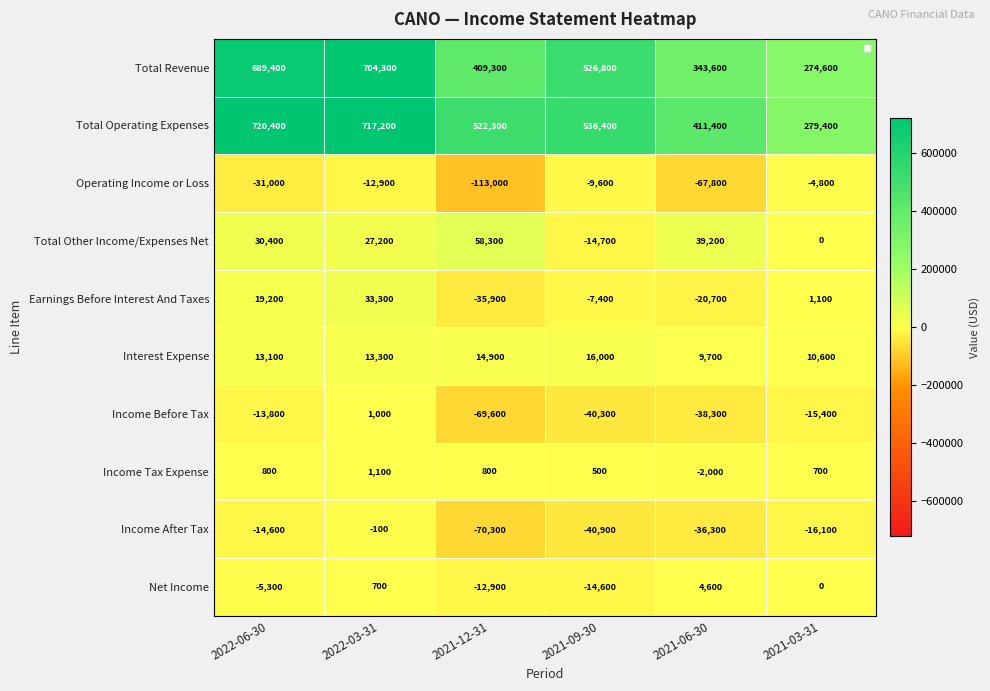

What is the difference between the second highest and minimum values in the Earnings Before Interest And Taxes series?

55100